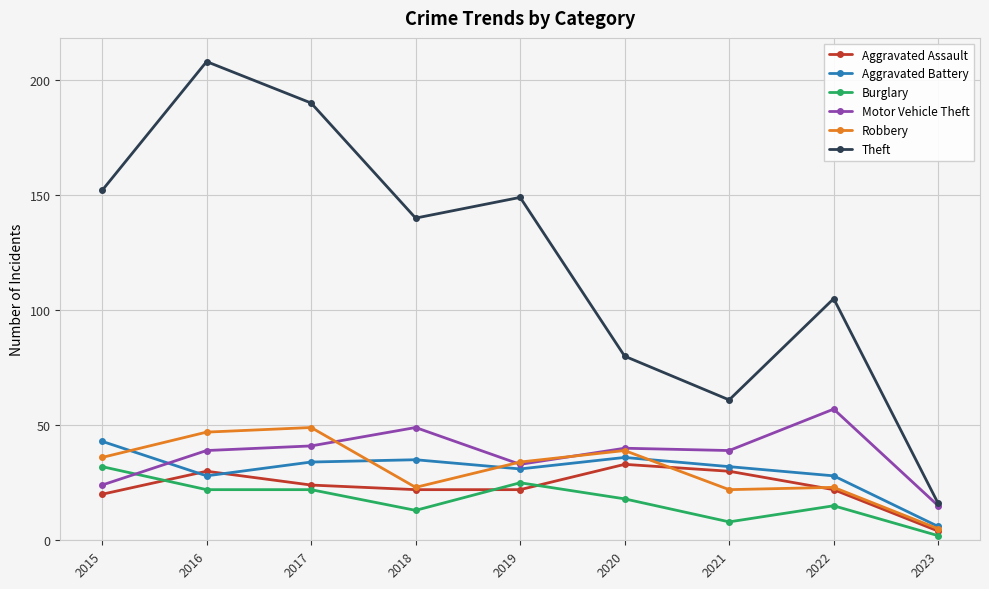

Read the Robbery value at 2015.

36